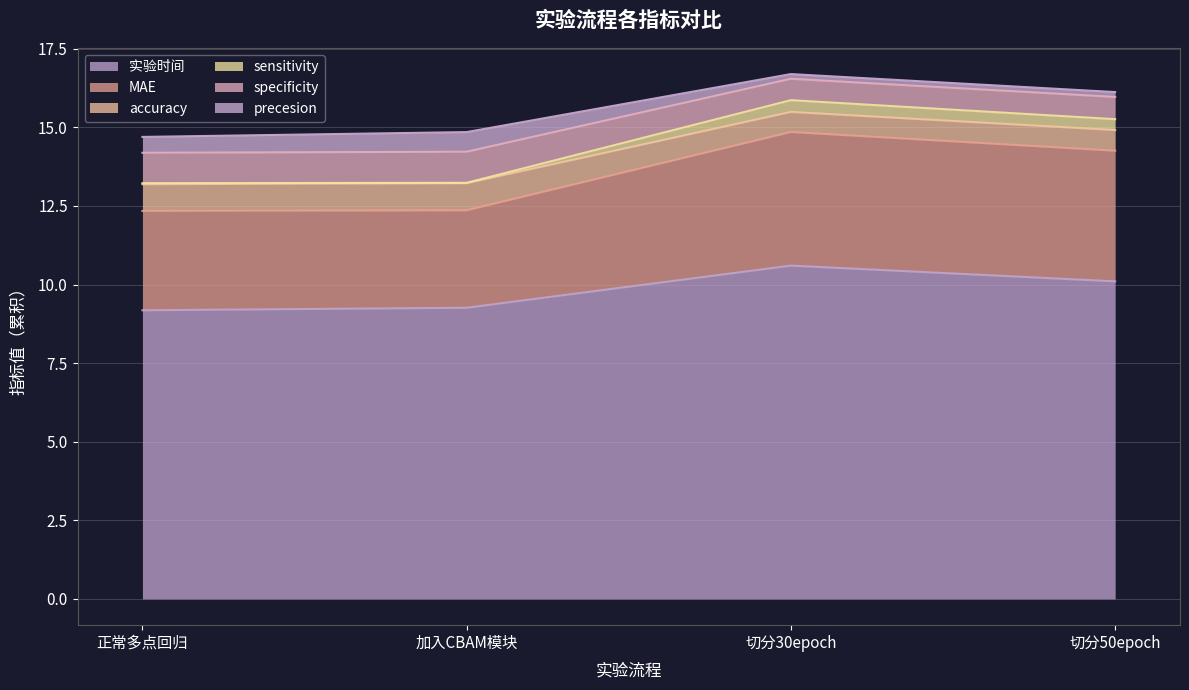

What is the approximate value of 实验时间 at 切分30epoch?

10.6